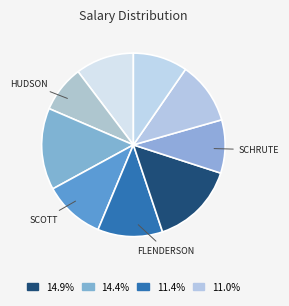

How many segments does this pie chart have?

9